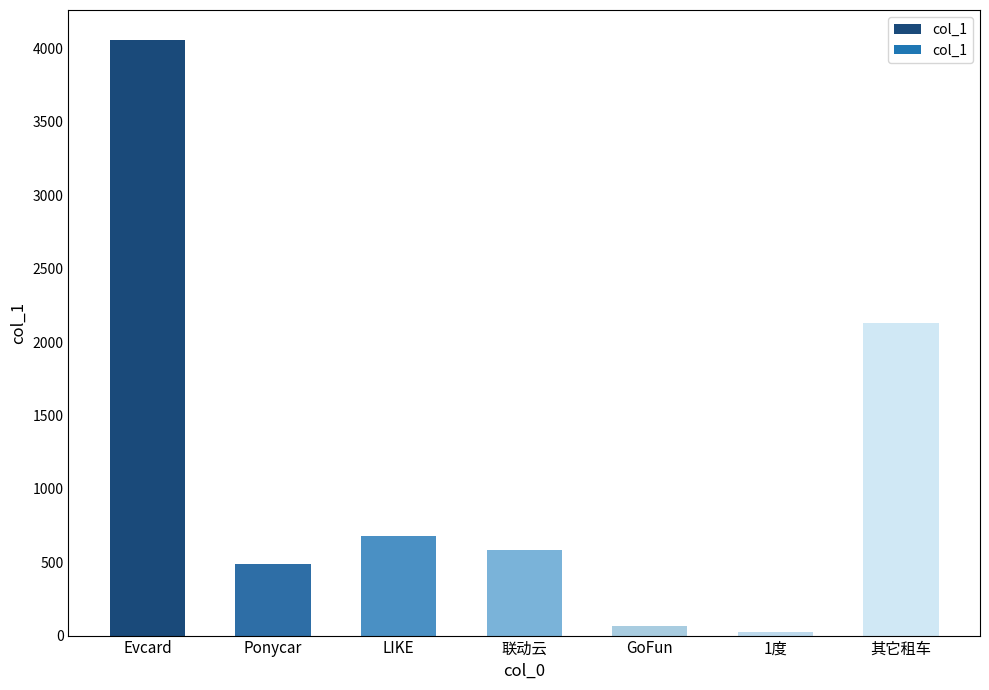

List the labels in order of value, smallest first.

1度, GoFun, Ponycar, 联动云, LIKE, 其它租车, Evcard